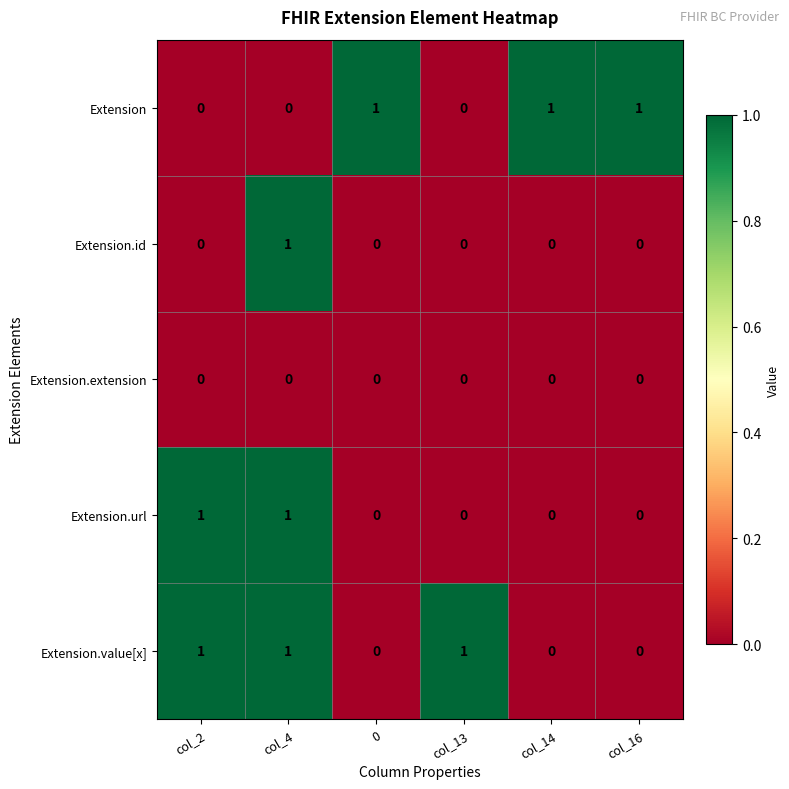

At how many categories does at least one series exceed 0?

6